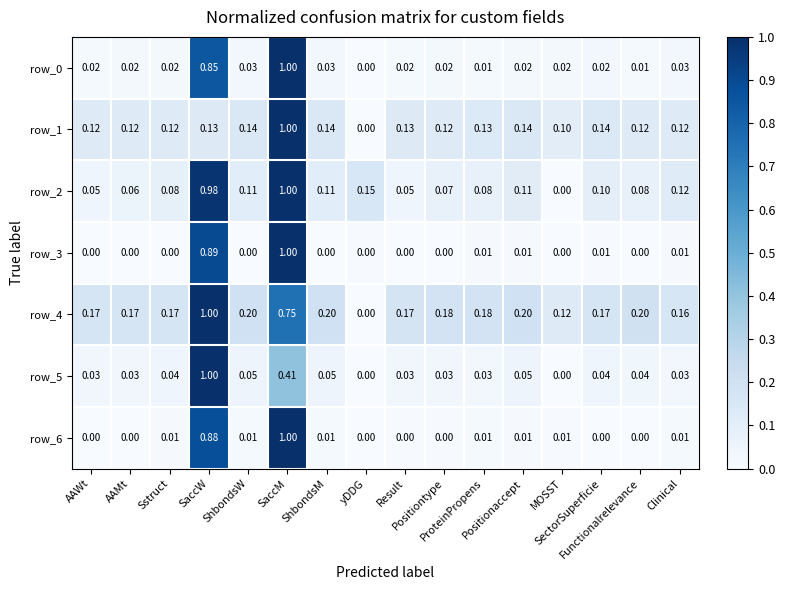

Reading right to left, transcribe all the data shown in this chart.

row_0: 0.0	0.0	0.0	0.0	0.0	0.0	0.0	0.0	0.0	0.0	1.0	0.0	0.8	0.0	0.0	0.0
row_1: 0.1	0.1	0.1	0.1	0.1	0.1	0.1	0.1	0.0	0.1	1.0	0.1	0.1	0.1	0.1	0.1
row_2: 0.1	0.1	0.1	0.0	0.1	0.1	0.1	0.0	0.2	0.1	1.0	0.1	1.0	0.1	0.1	0.0
row_3: 0.0	0.0	0.0	0.0	0.0	0.0	0.0	0.0	0.0	0.0	1.0	0.0	0.9	0.0	0.0	0.0
row_4: 0.2	0.2	0.2	0.1	0.2	0.2	0.2	0.2	0.0	0.2	0.8	0.2	1.0	0.2	0.2	0.2
row_5: 0.0	0.0	0.0	0.0	0.1	0.0	0.0	0.0	0.0	0.0	0.4	0.0	1.0	0.0	0.0	0.0
row_6: 0.0	0.0	0.0	0.0	0.0	0.0	0.0	0.0	0.0	0.0	1.0	0.0	0.9	0.0	0.0	0.0